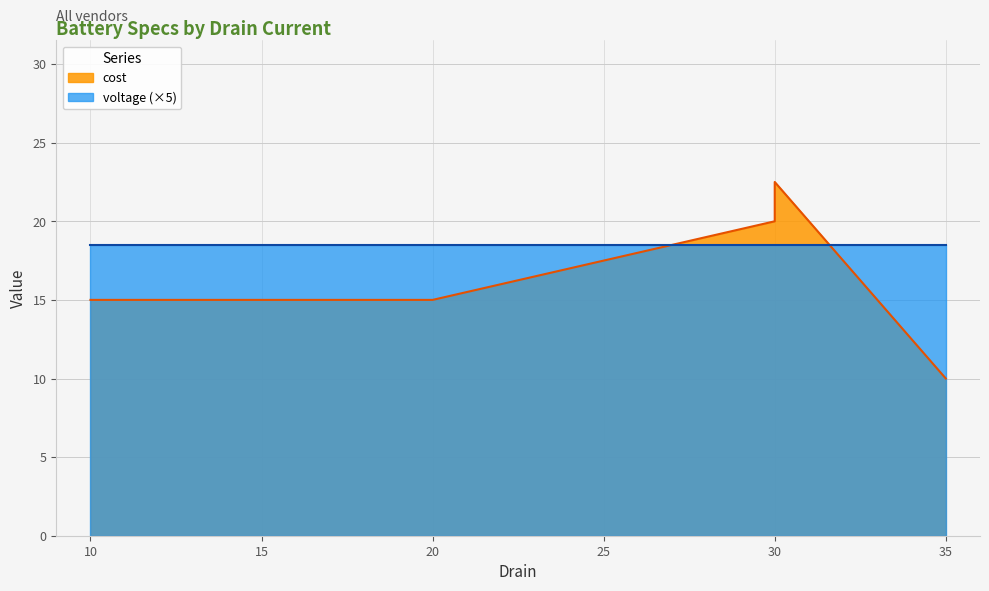

Which label corresponds to the smallest value in the chart?

35